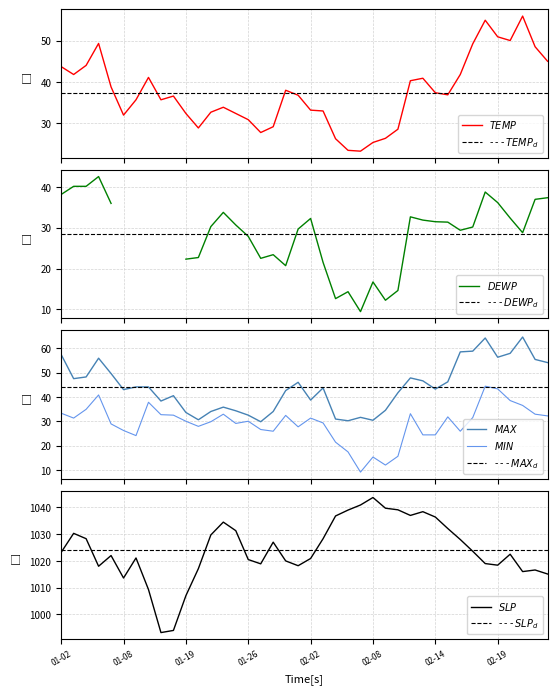

Is this an area chart (filled region under the line)?

No